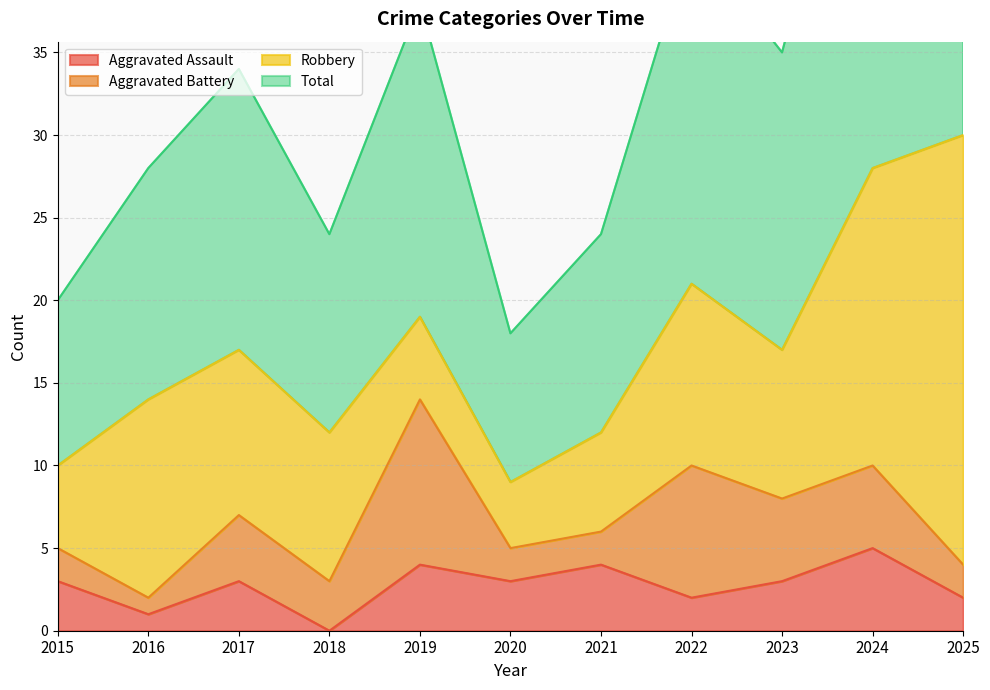

How many Aggravated Assault values are between 2 and 4?

8